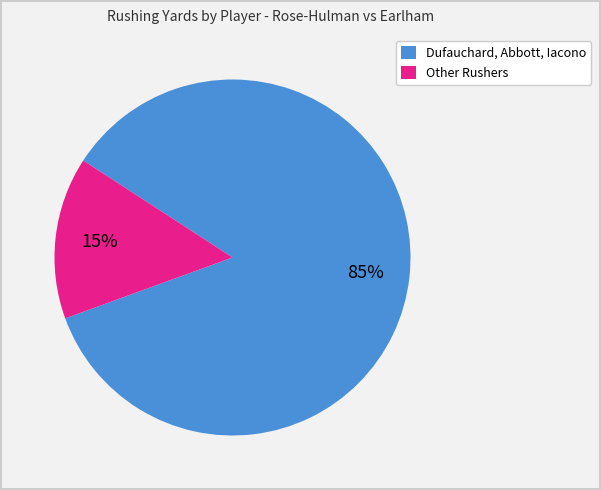

To the nearest percent, what is the average slice percentage?

50%